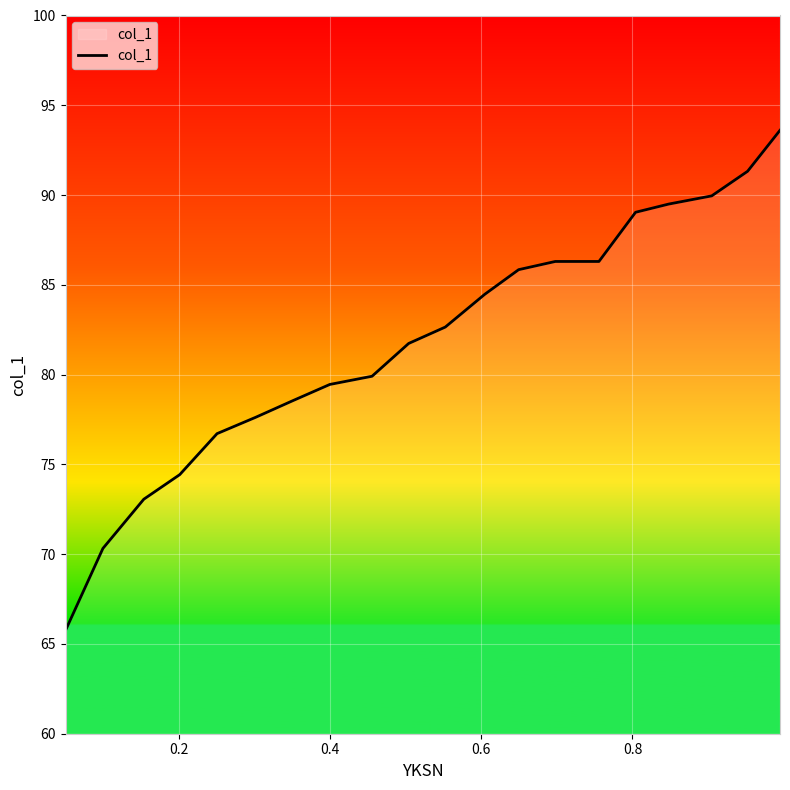

What is the minimum value shown in the chart?

65.8